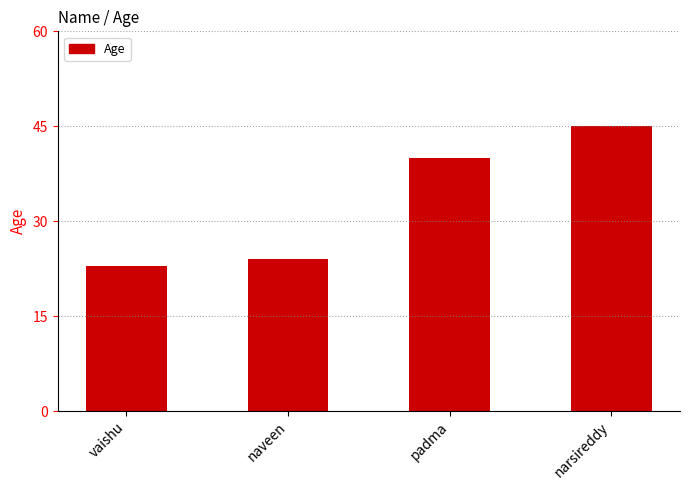

What is the approximate value at naveen, to the nearest 5?

25